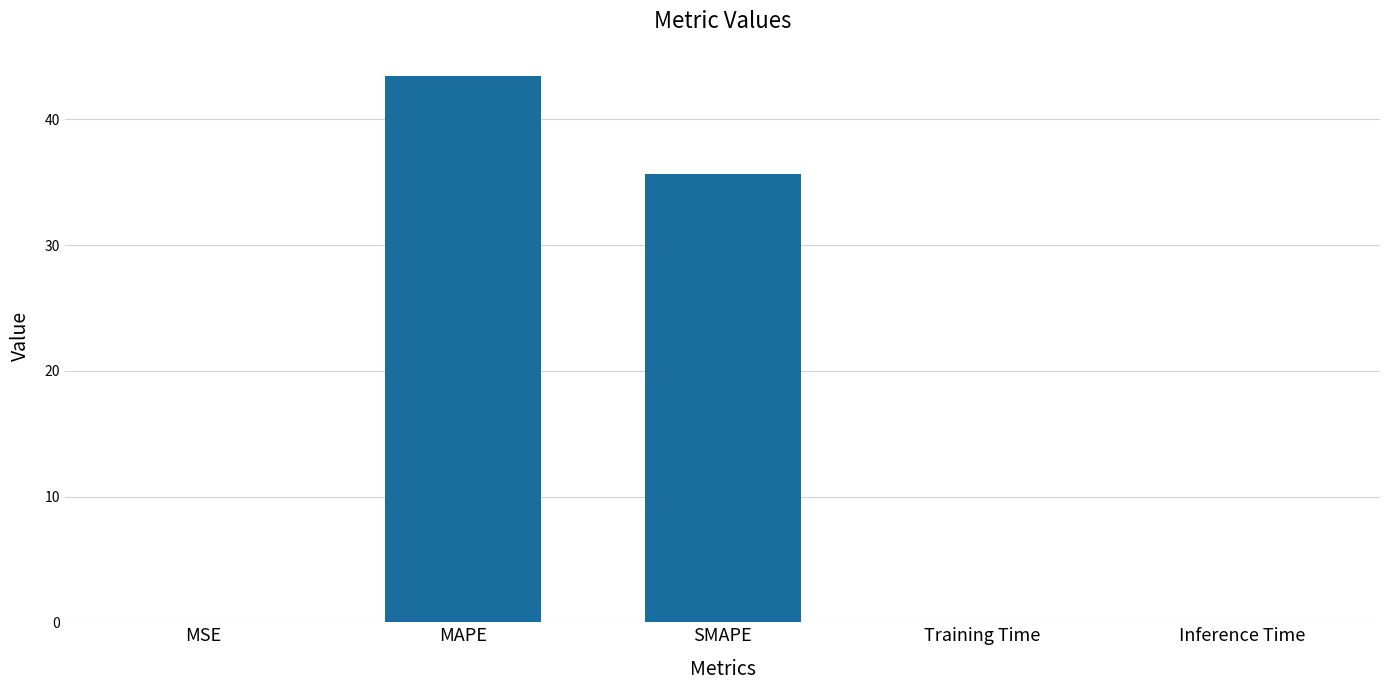

What is the ratio of the value at SMAPE to the value at MAPE?

0.8